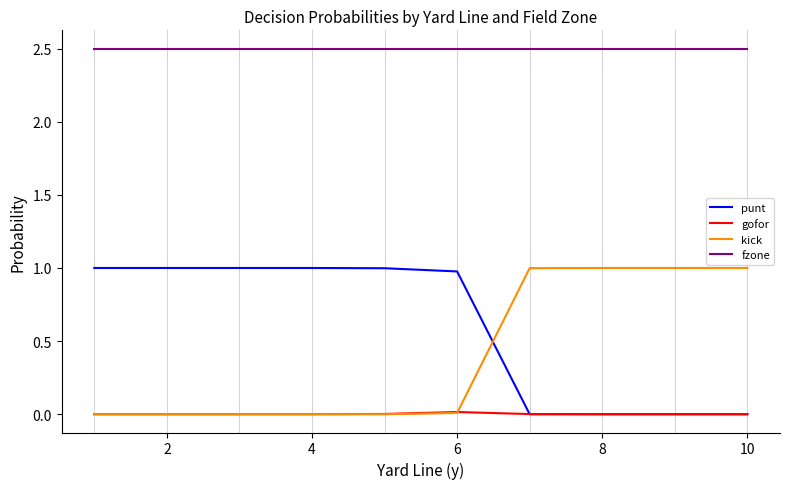

Which series has the largest total across all categories?

fzone